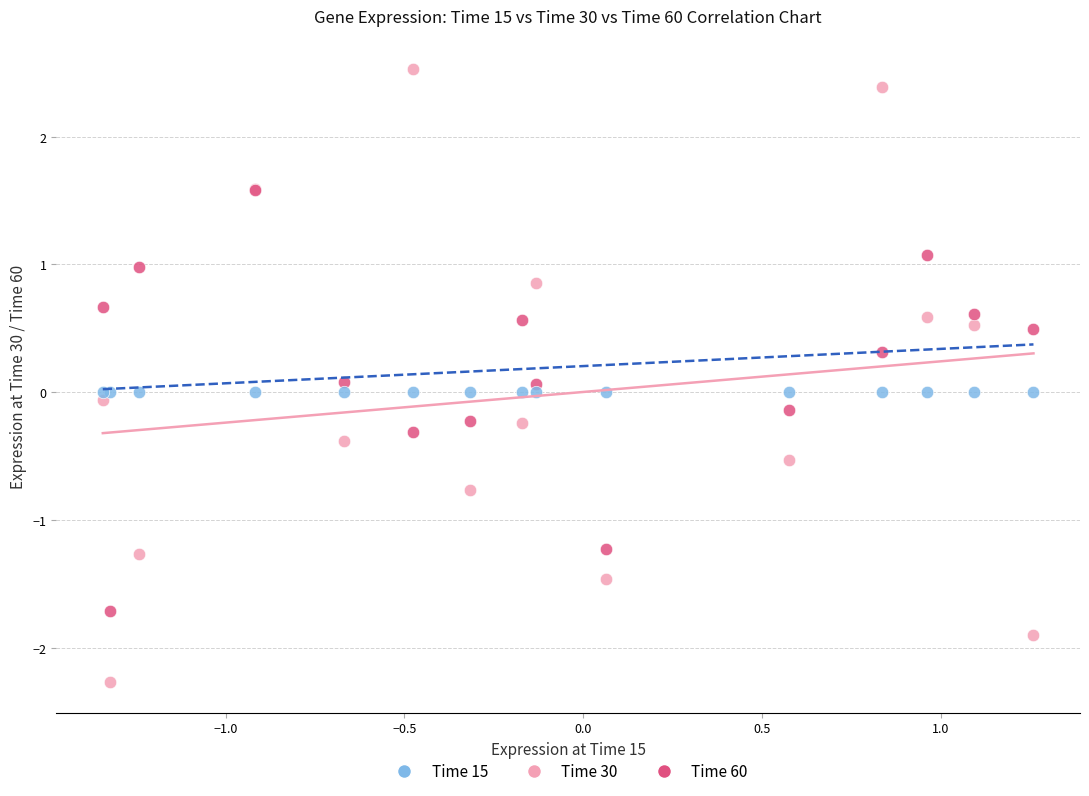

Which series reaches the maximum Y coordinate?

Time 30